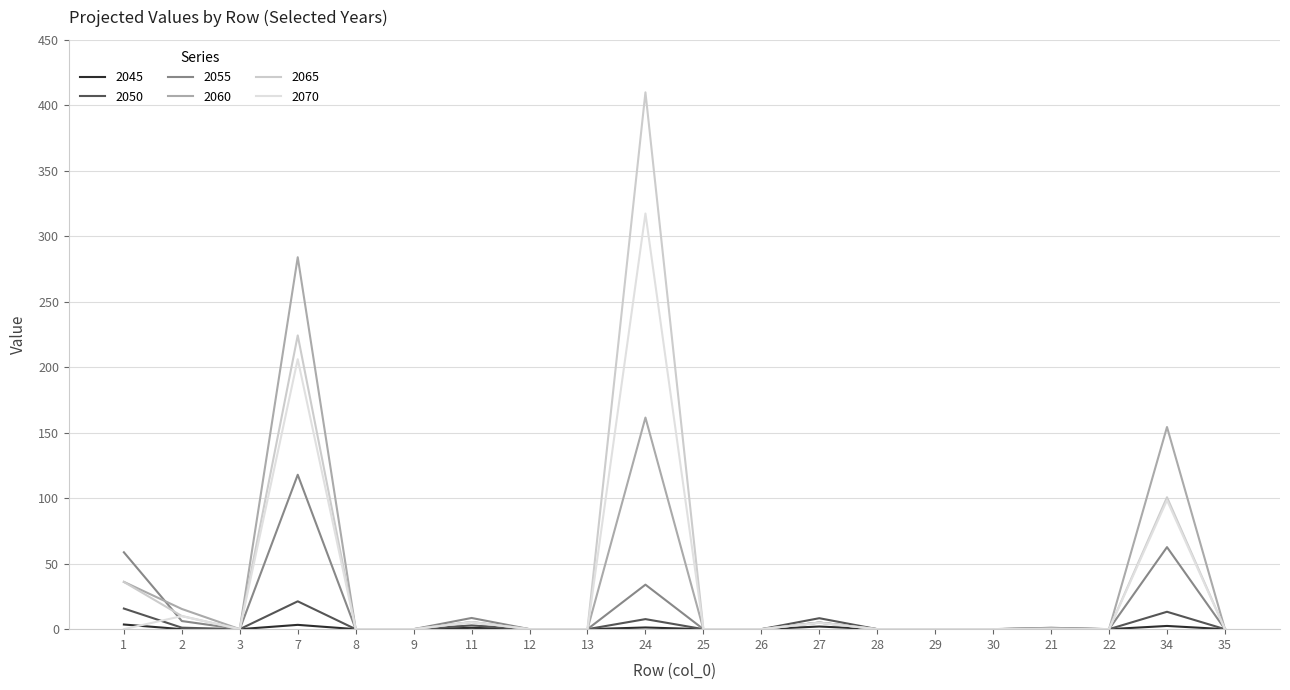

What is the label of the 4th point from the right?

21